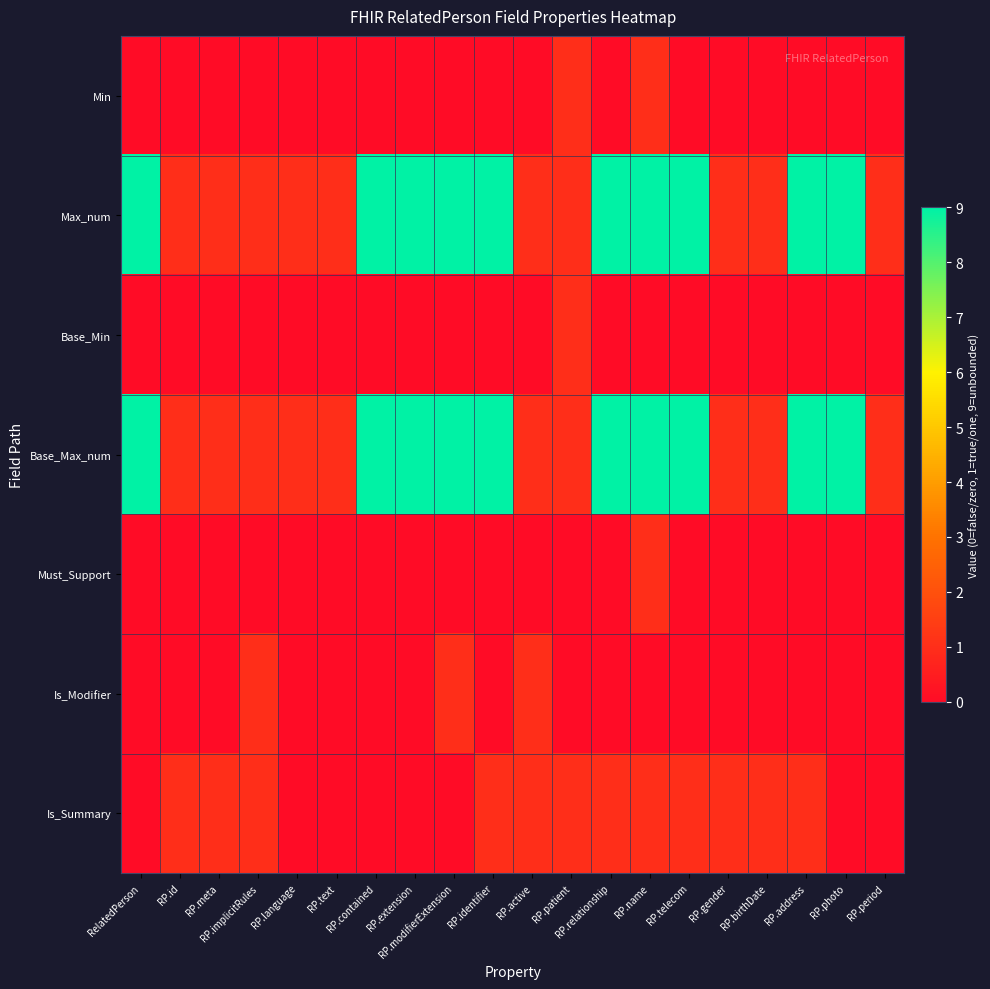

What is the maximum value shown in the chart?

9